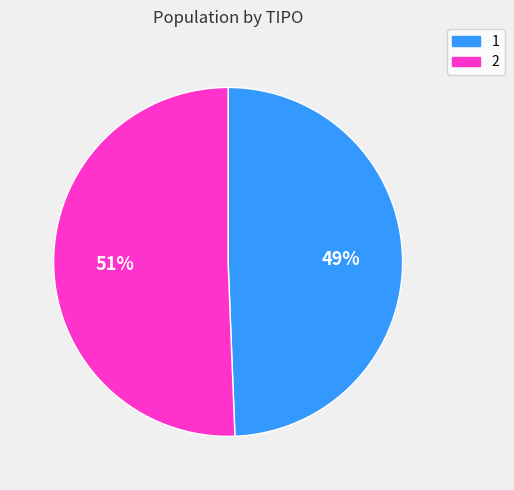

To the nearest percent, what percentage of the pie is 1?

49%